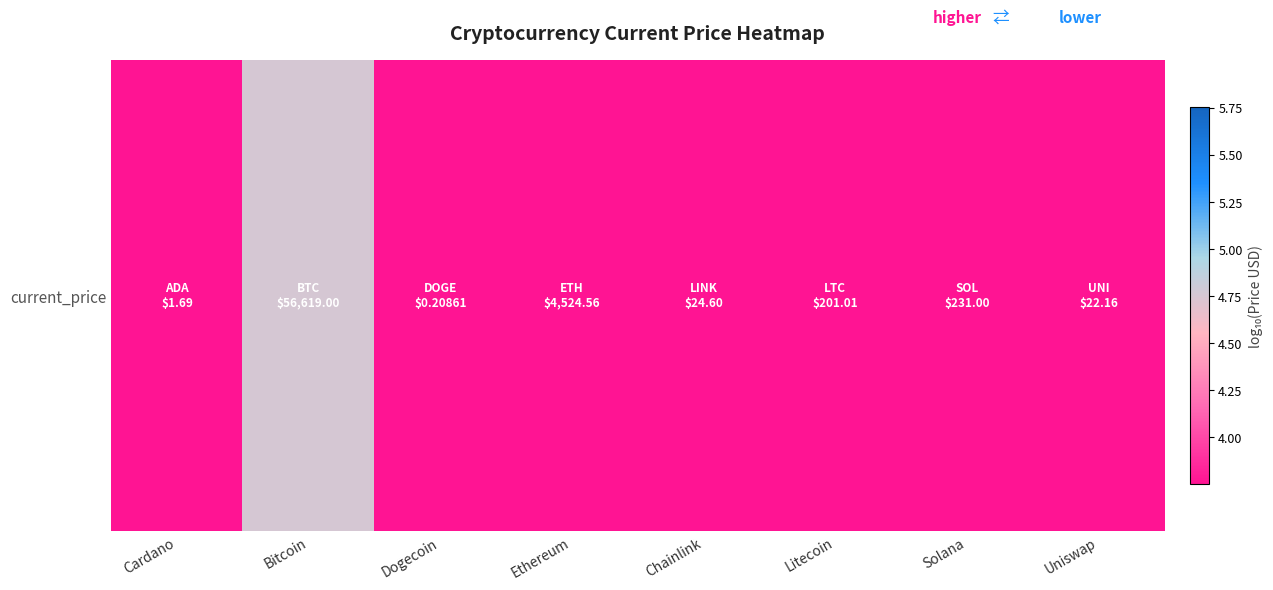

Which category has the highest value across all series?

Bitcoin